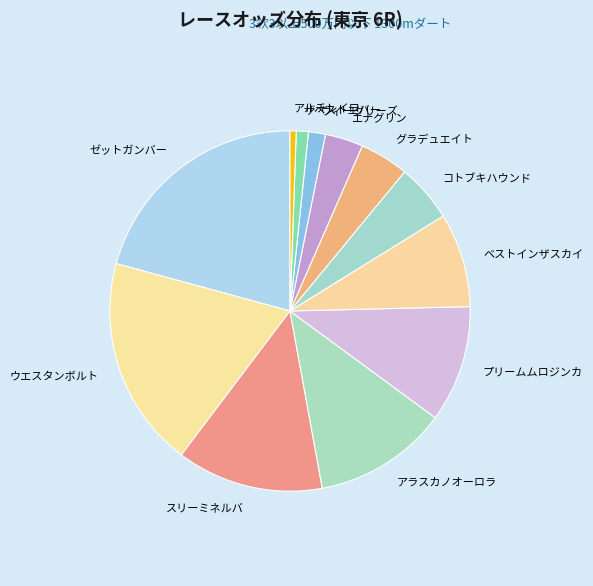

Combined, do スリーミネルバ and アルチレイロ account for over 50%?

No